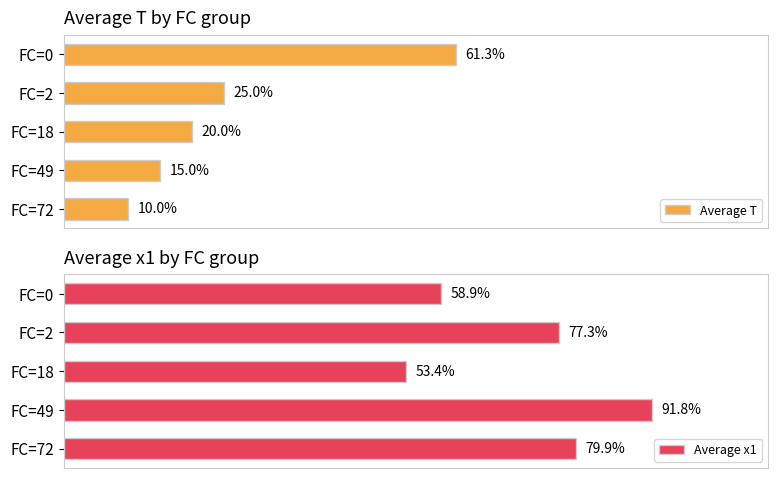

At which label does Average T reach its minimum?

FC=72